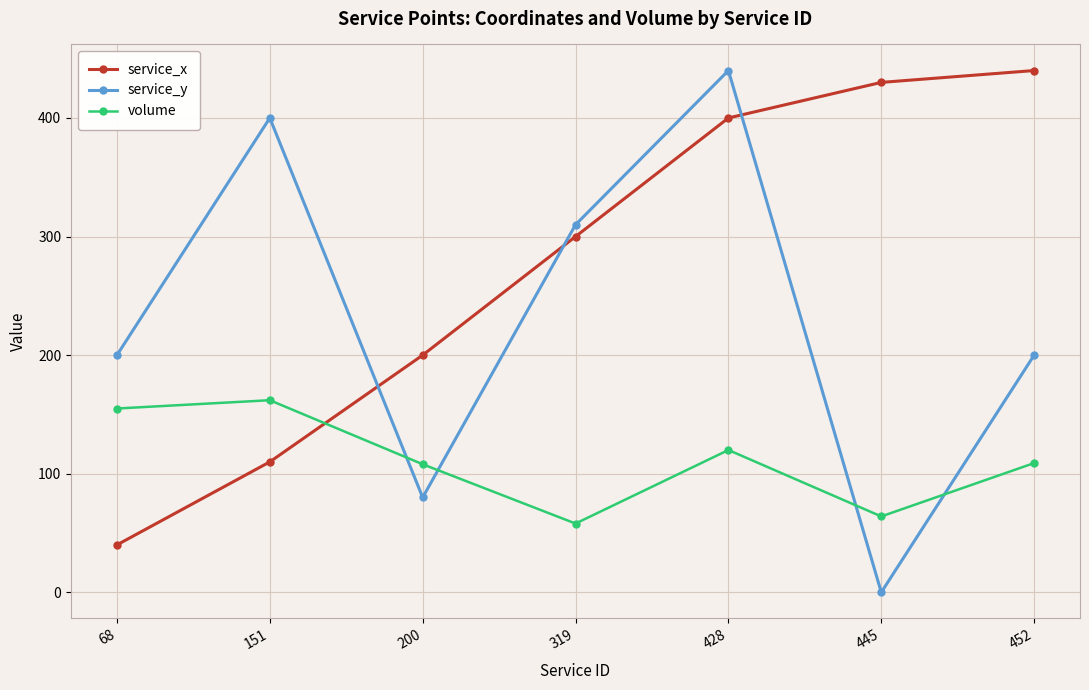

What is the difference between the highest and lowest values at 445?

430